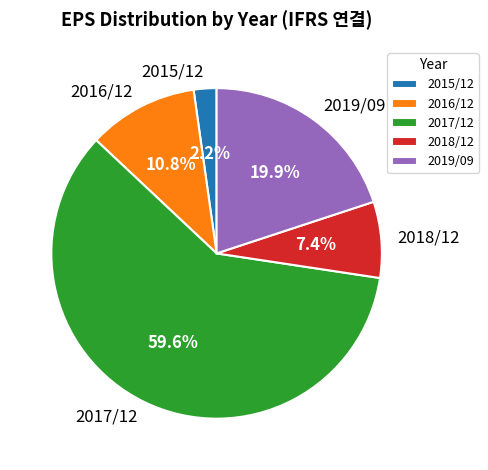

To the nearest percent, what is the combined percentage of 2018/12 and 2016/12?

18%